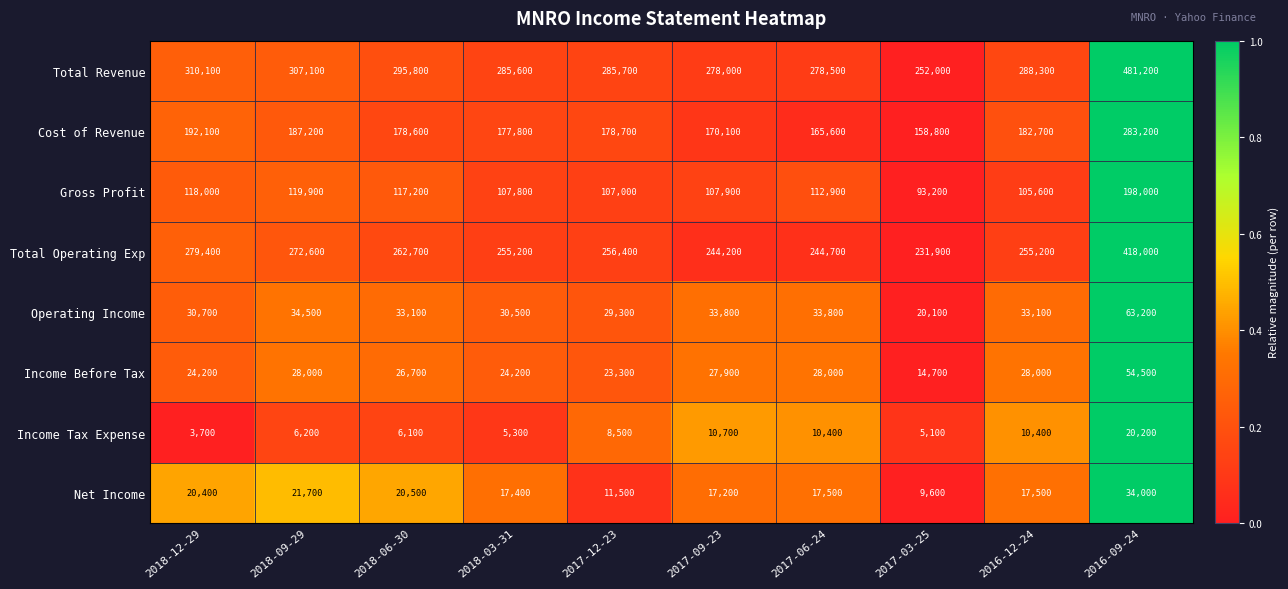

Which series has the largest total across all categories?

Total Revenue